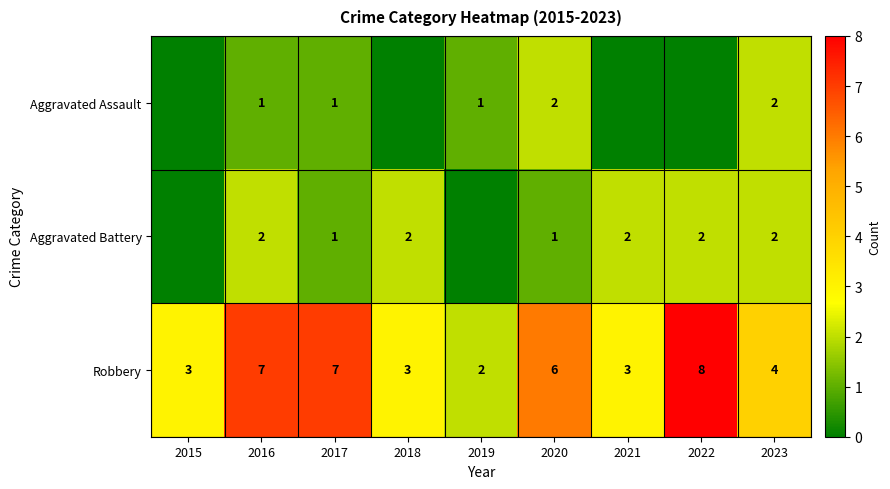

What is the difference between the highest and lowest values at 2023?

2